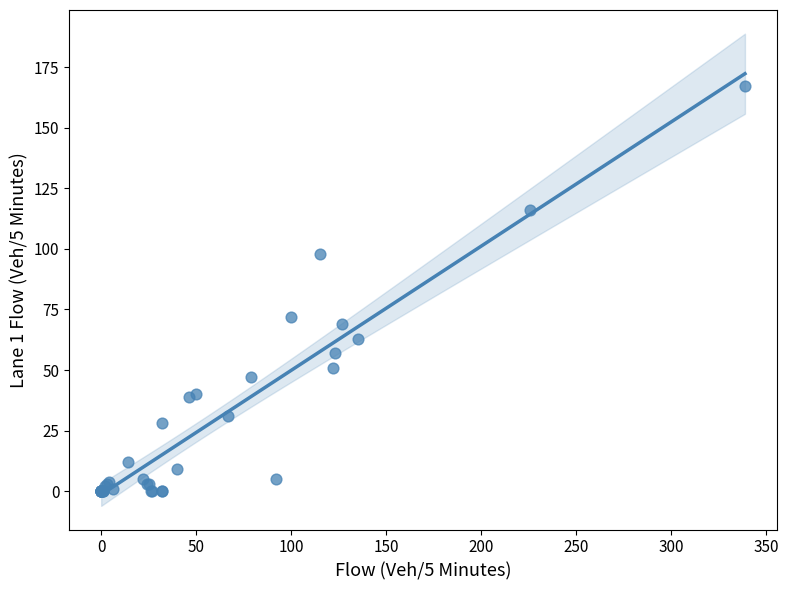

What Y value in the scatter plot is closest to 83?

72